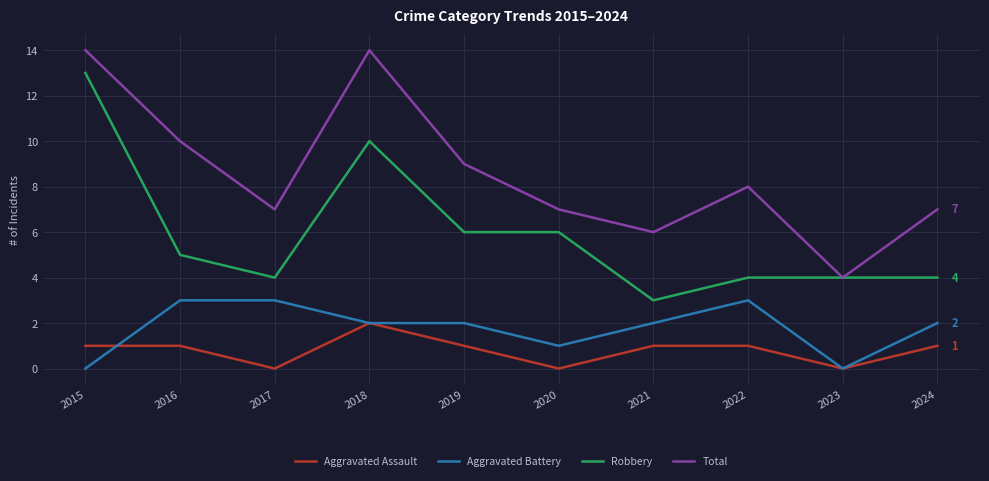

True or false: Aggravated Assault and Total cross at least once.

False